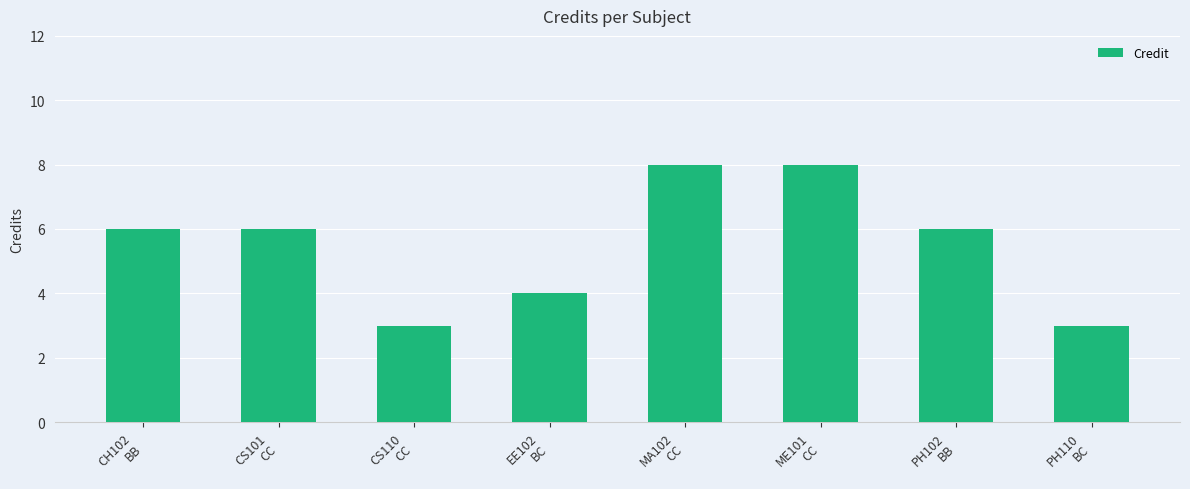

What is the greatest value displayed?

8